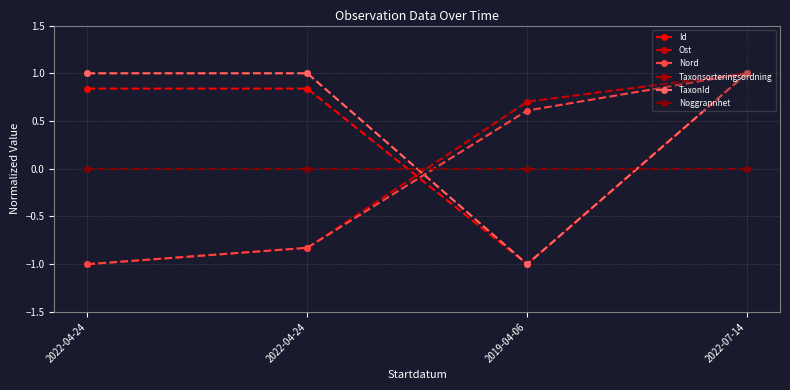

At which label does Nord first exceed 0?

2019-04-06